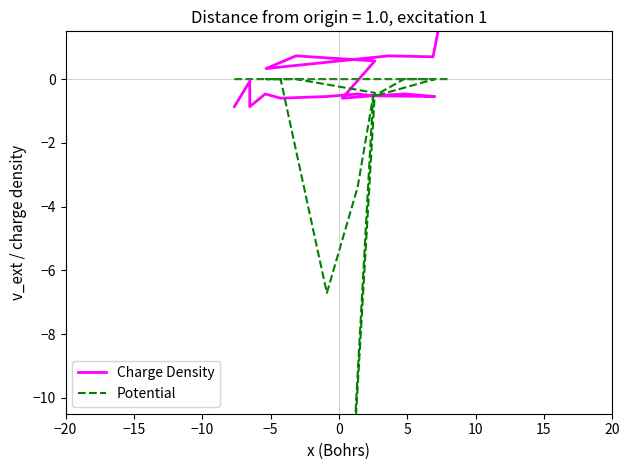

What are all the series names shown in the legend?

Charge Density, Potential